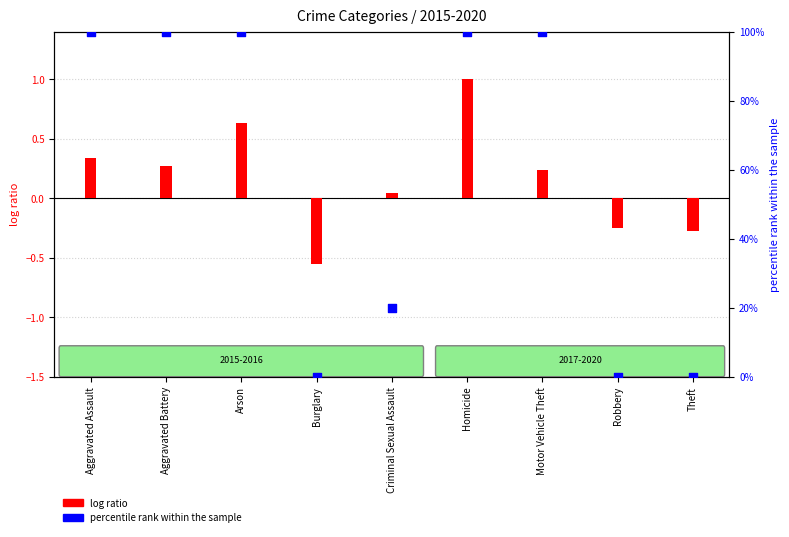

Which series contains the lowest Y value?

log ratio